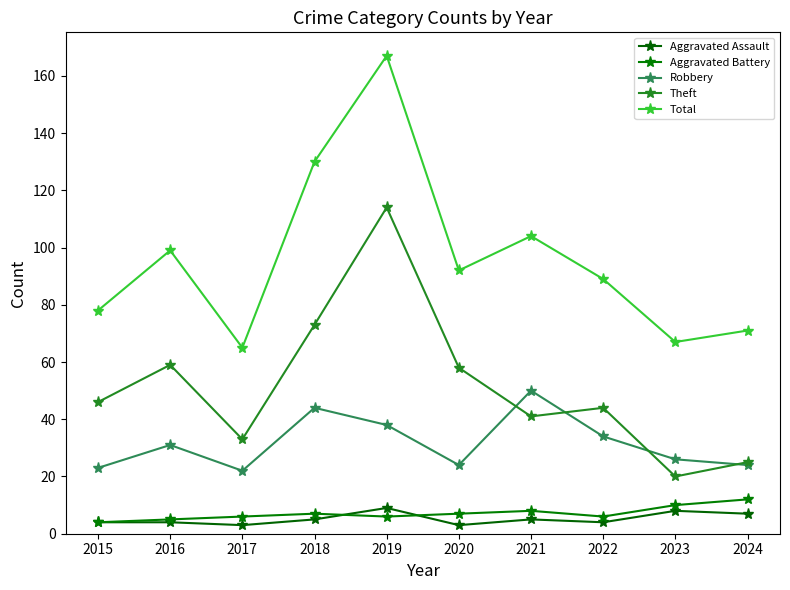

True or false: Total and Aggravated Assault cross at least once.

False